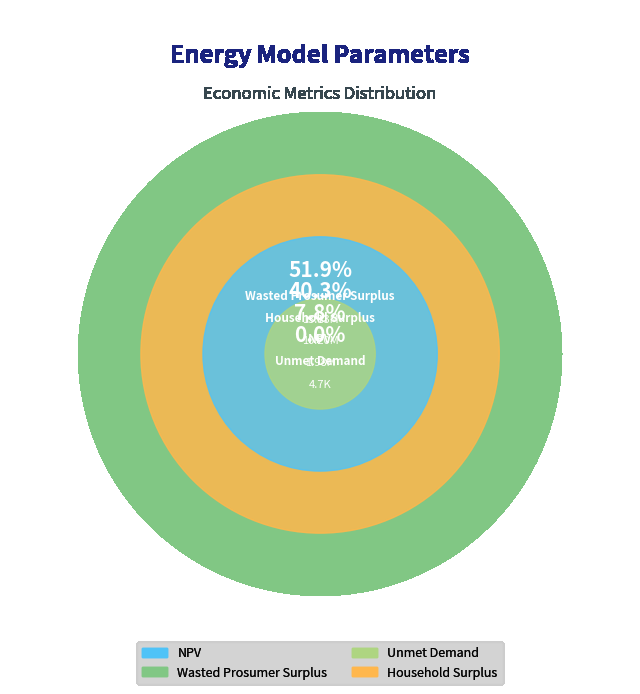

Do NPV and Household Surplus together represent more than half of the pie?

No